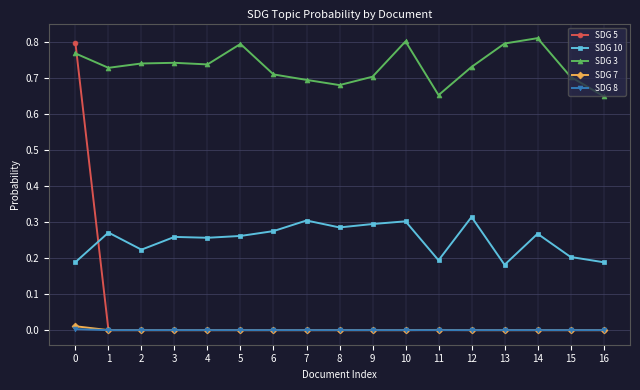

Which series ends up on top after the final intersection of SDG 8 and SDG 5?

SDG 8